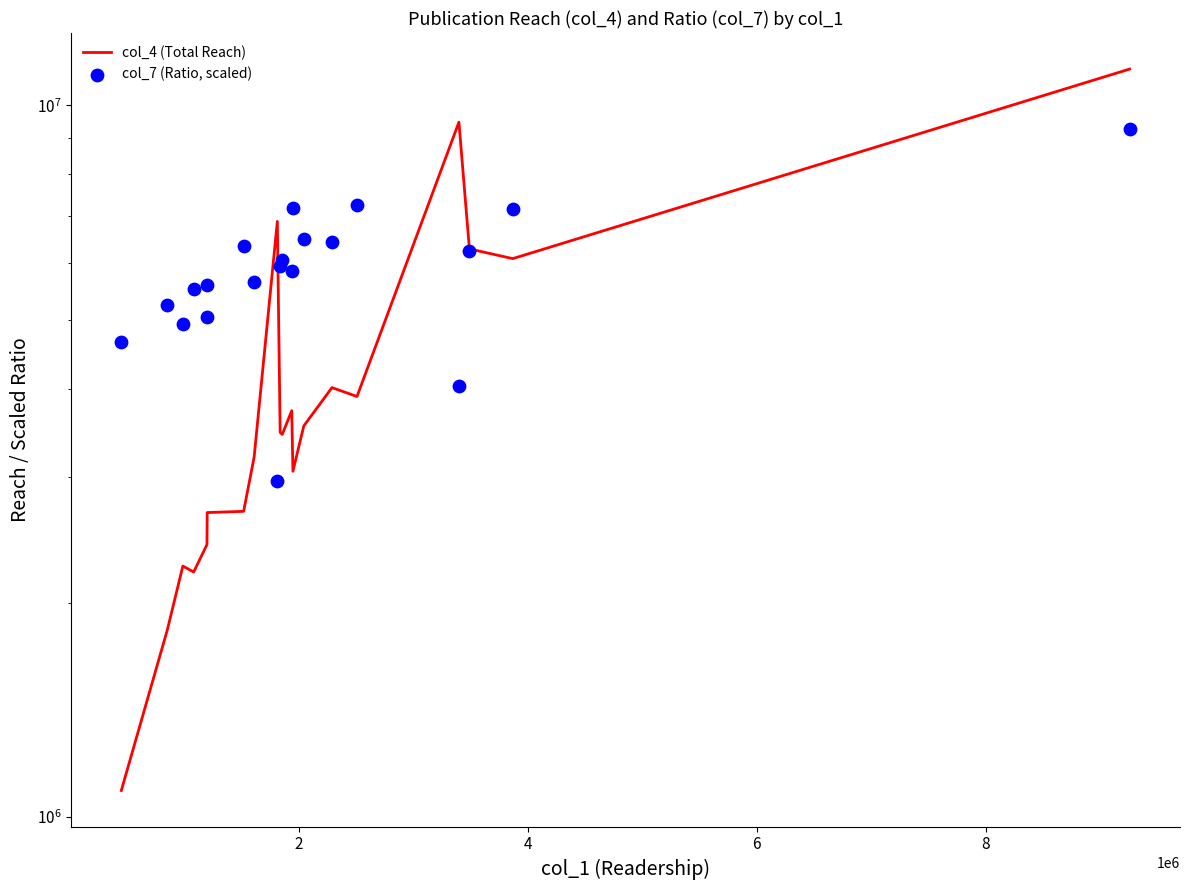

Which series has the largest total across all categories?

col_7 (Ratio, scaled)